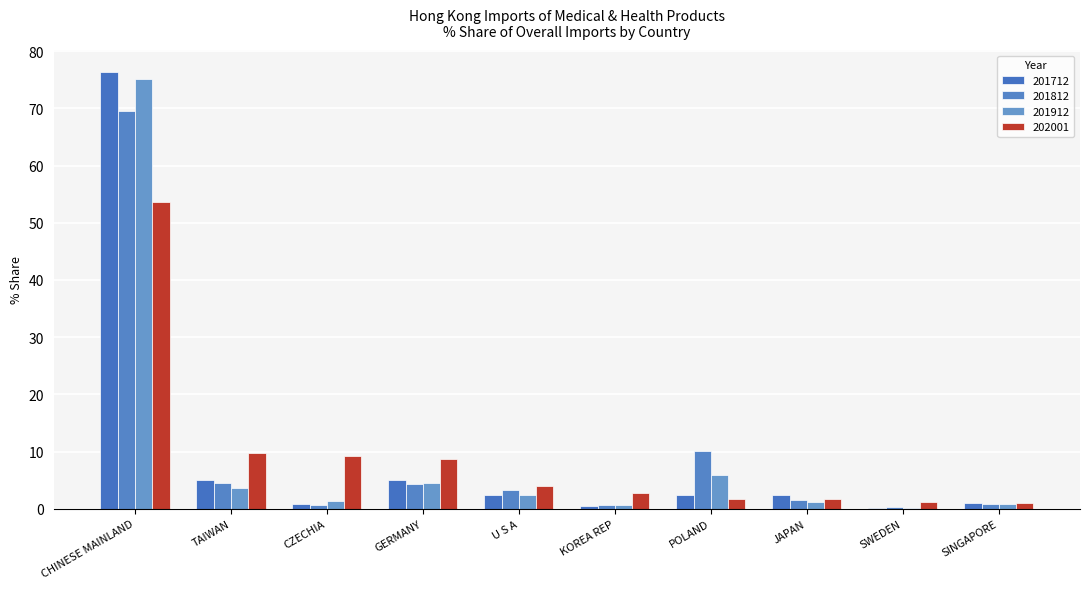

What is the total value across all series at SWEDEN?

1.6